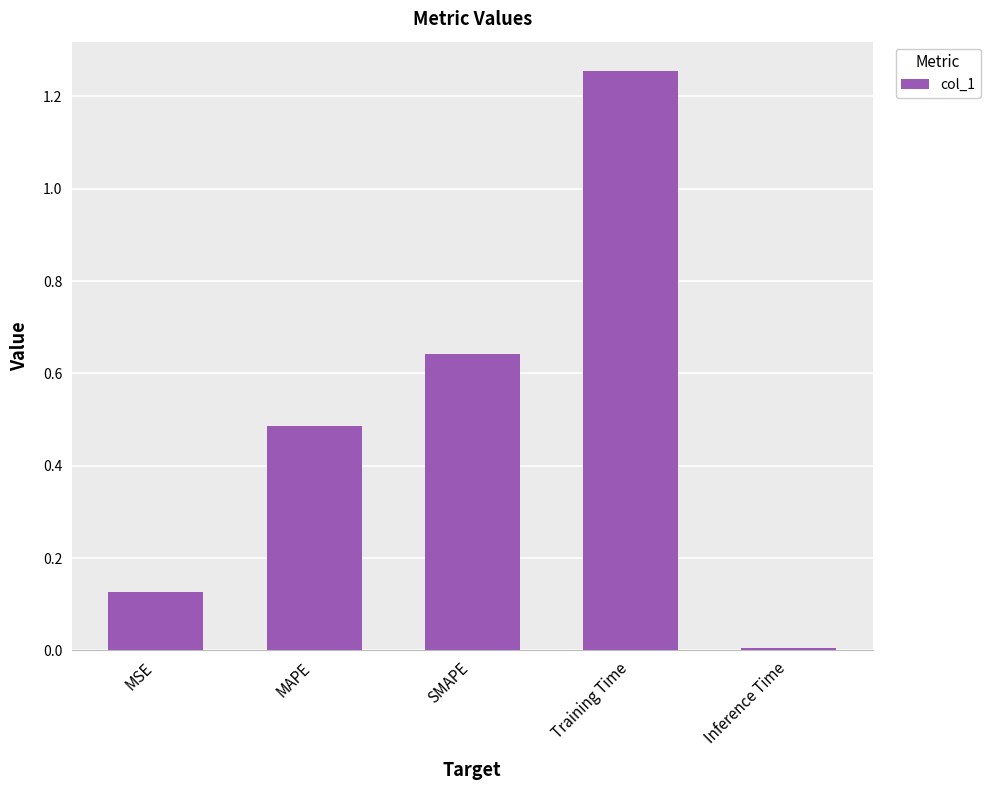

How many data points does each series have?

5